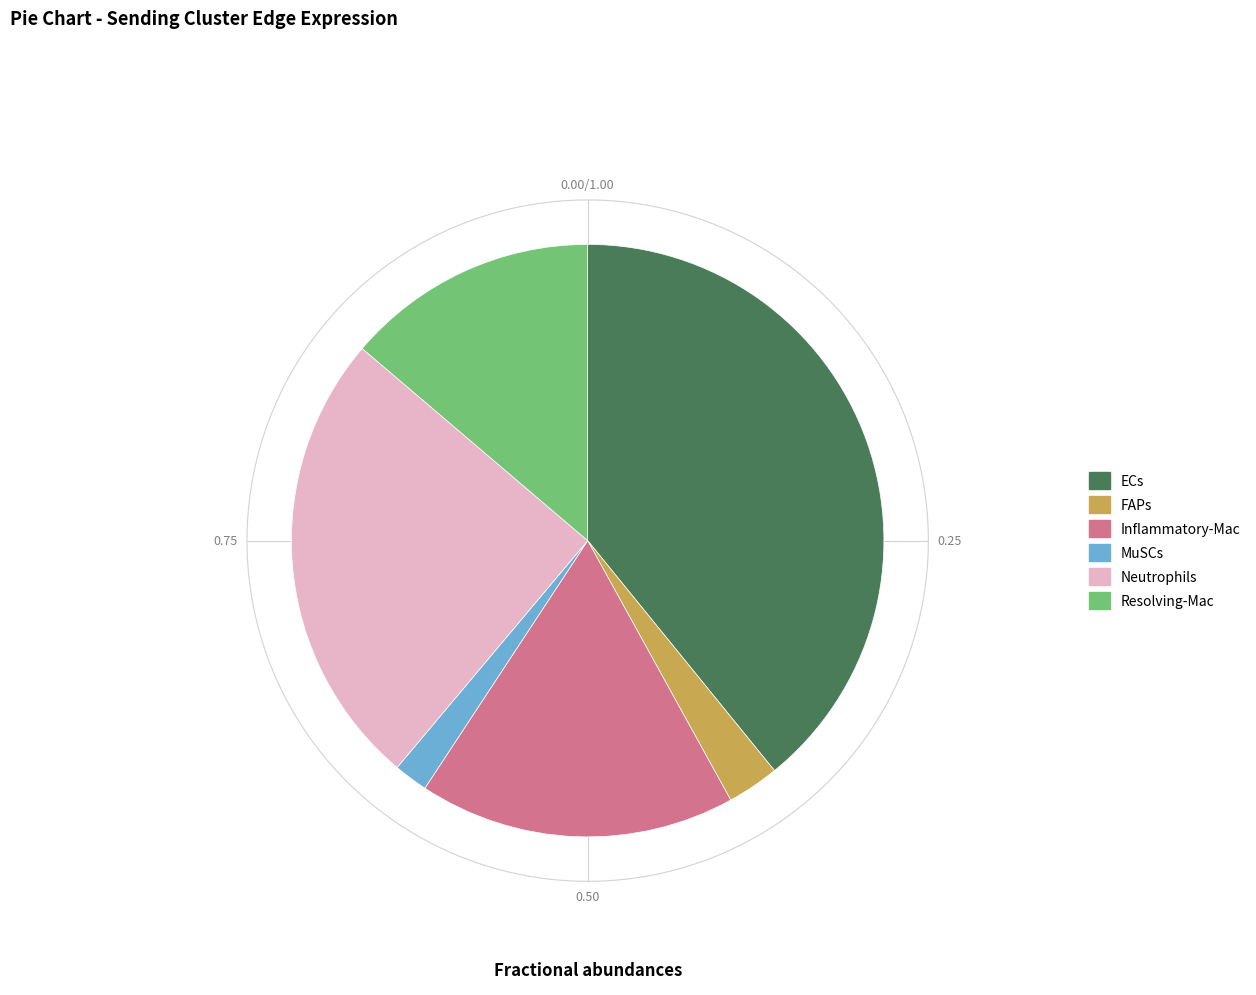

What is the largest slice in the pie chart?

ECs